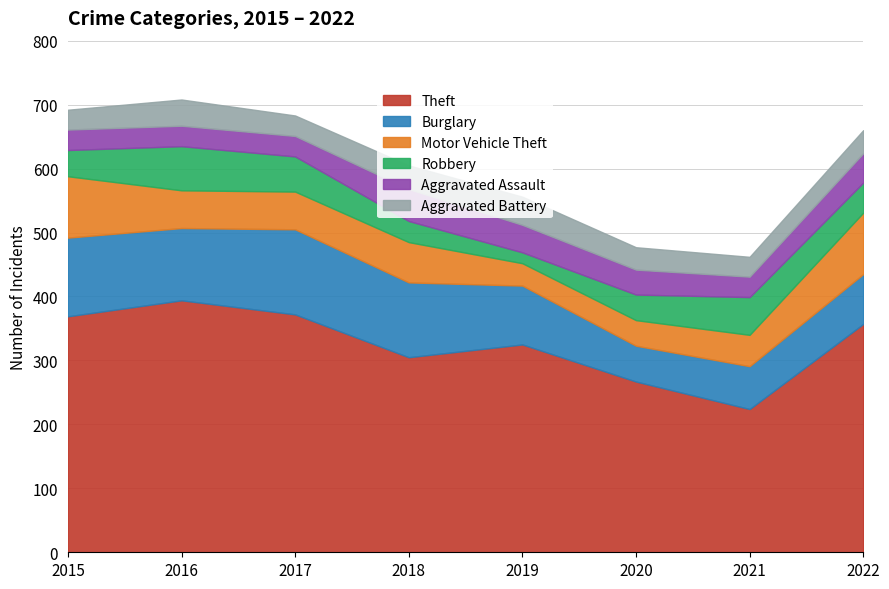

How many values in the Robbery series exceed 47?

3